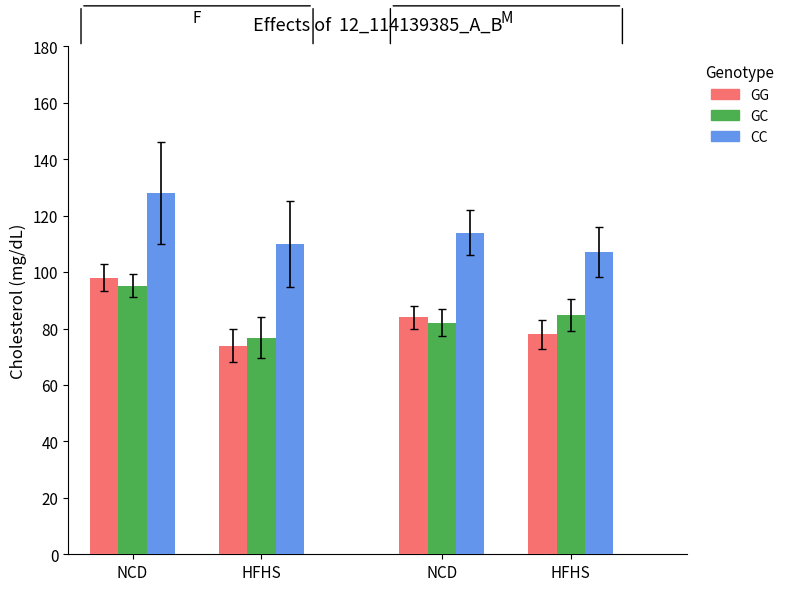

Count the number of categories in the chart.

4